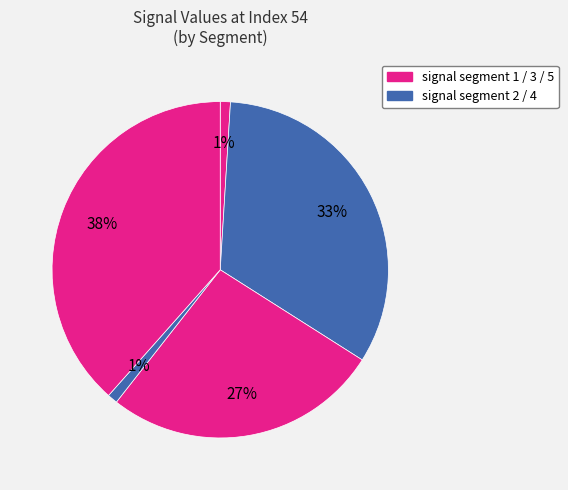

Count the number of slices in the pie.

5